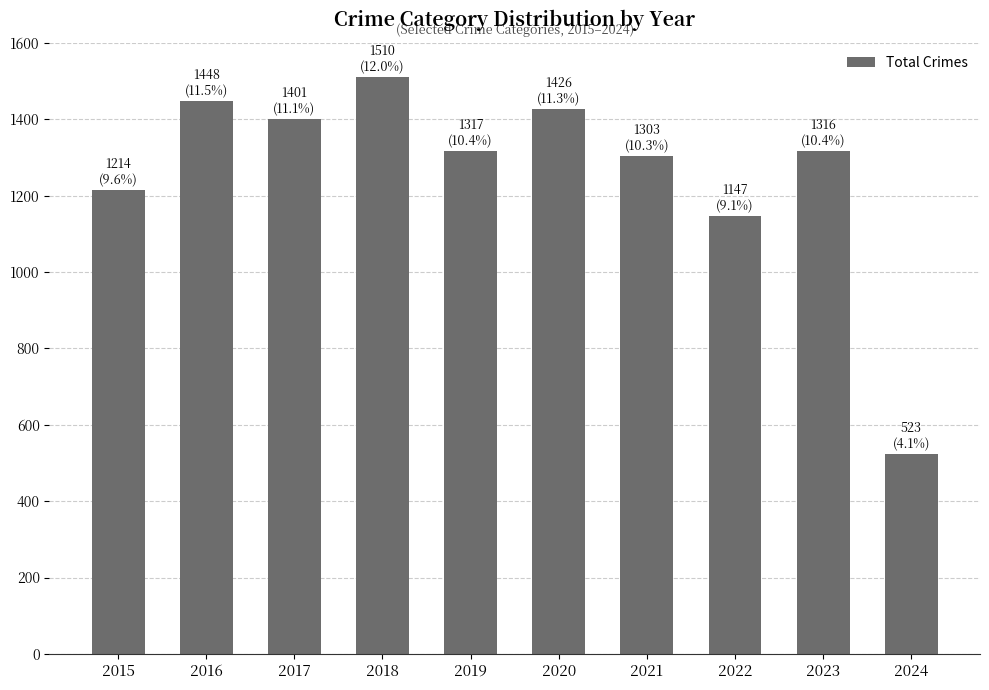

Between 2022 and 2024, which is larger?

2022